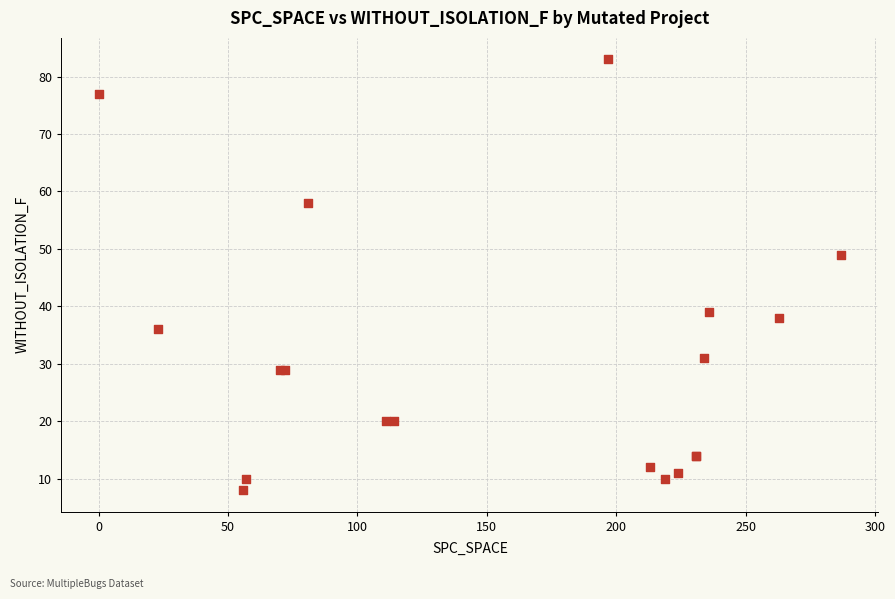

What Y value in the scatter plot is closest to 45?

49